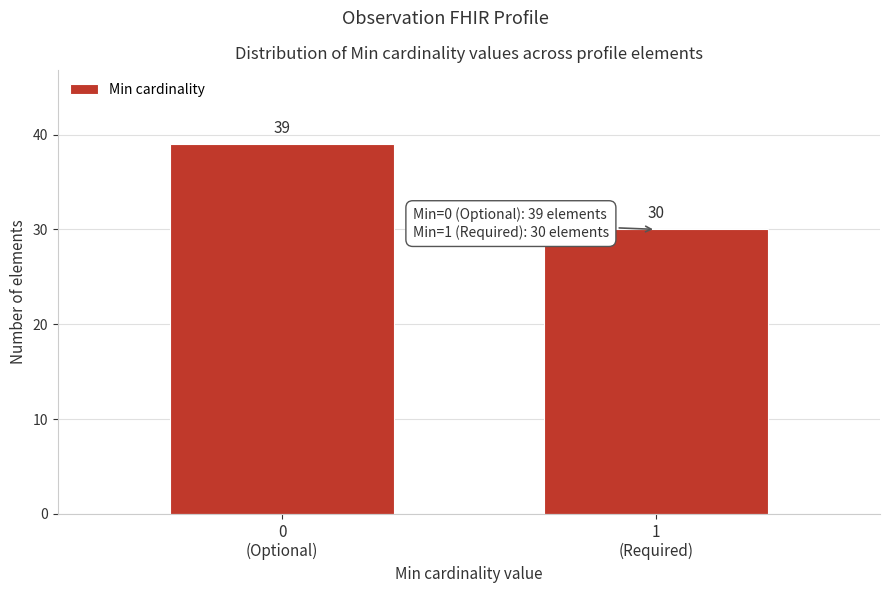

Reading left to right, list all the values displayed in this chart.

39	30